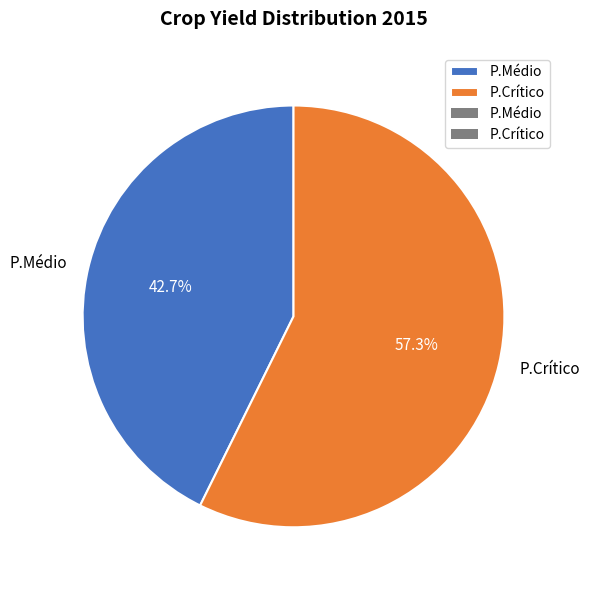

Rank the categories by value from highest to lowest.

P.Crítico, P.Médio